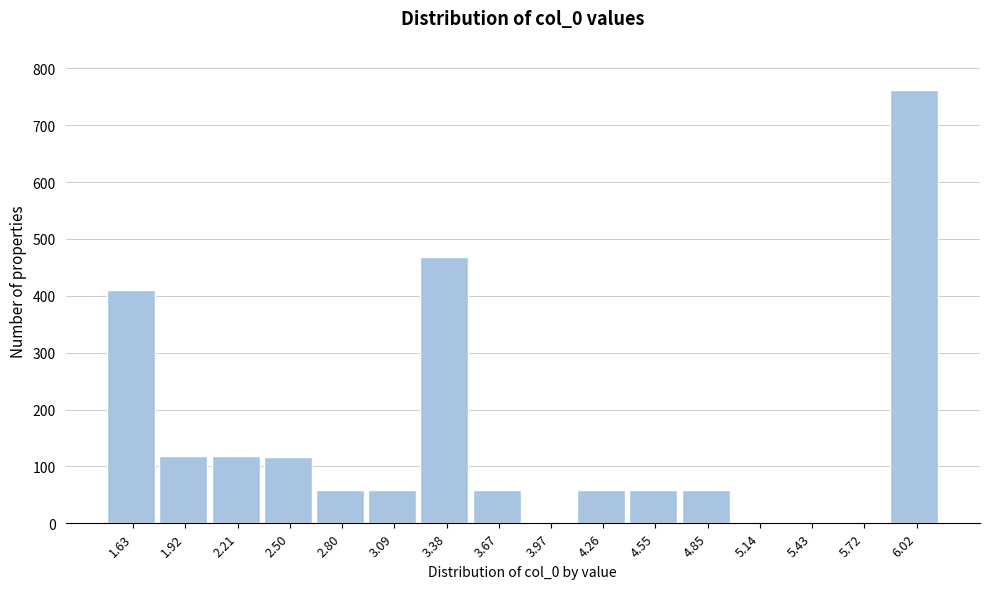

Which has a higher value, 1.63 or 2.80?

1.63